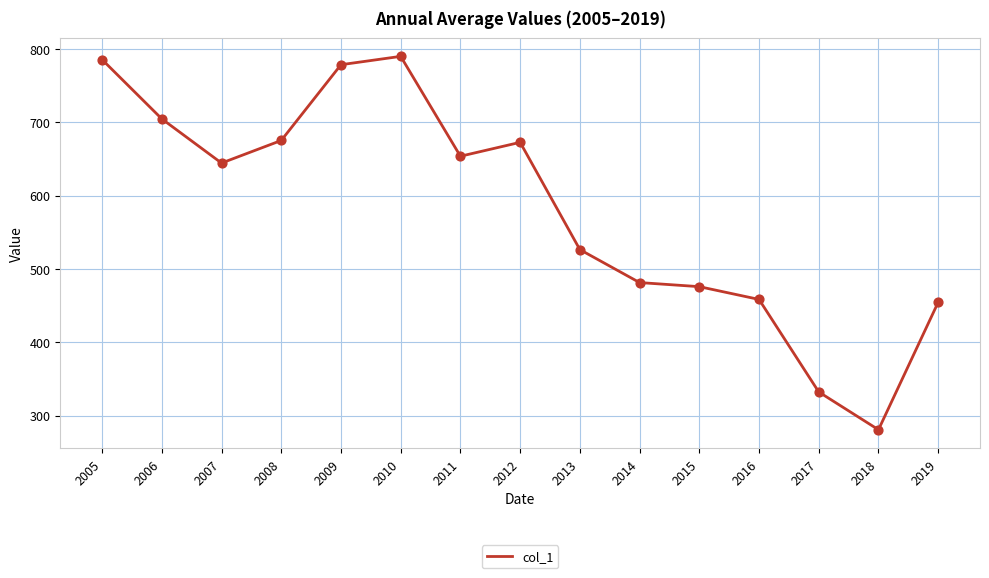

What is the ratio of the value at 2005 to the value at 2007?

1.2